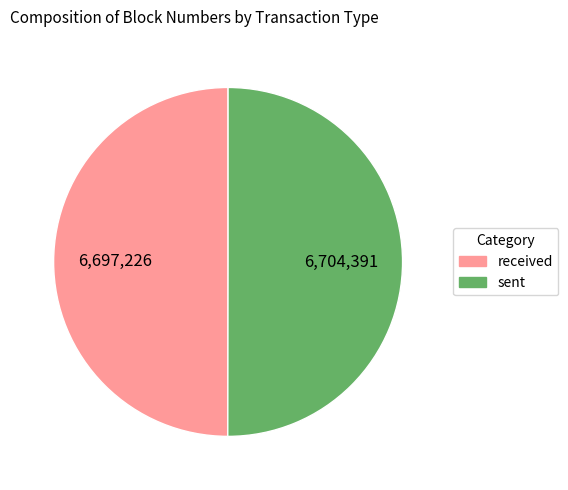

Approximately how many times larger is the value at received compared to sent?

1.0